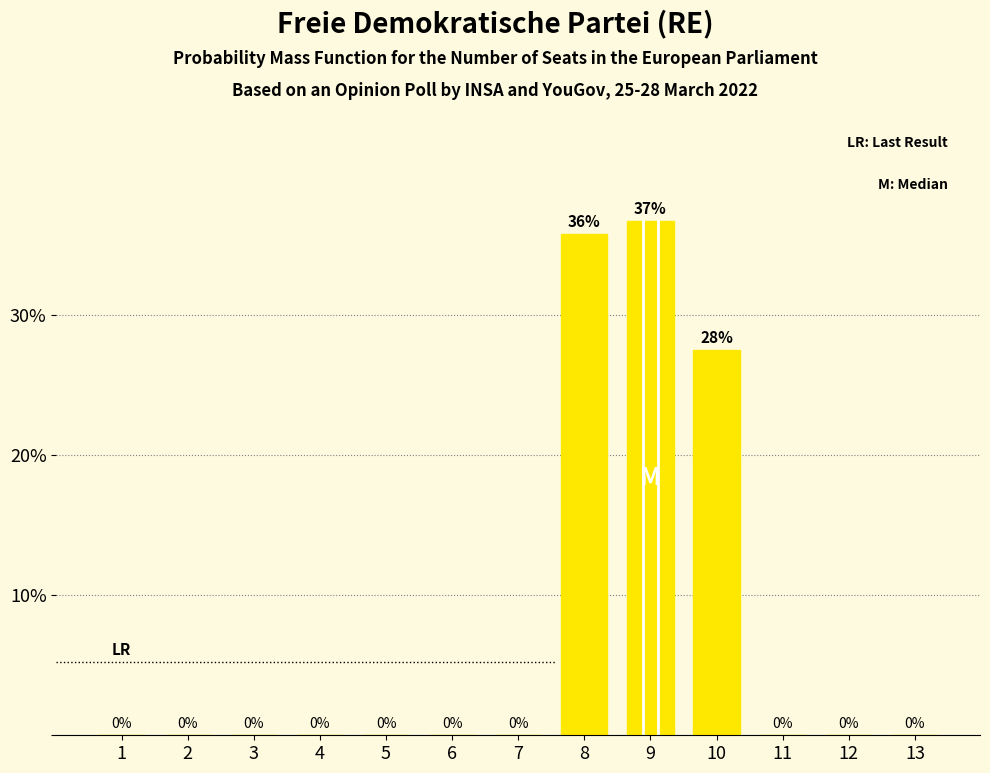

What is the change in value from 8 to 10?

-8.3